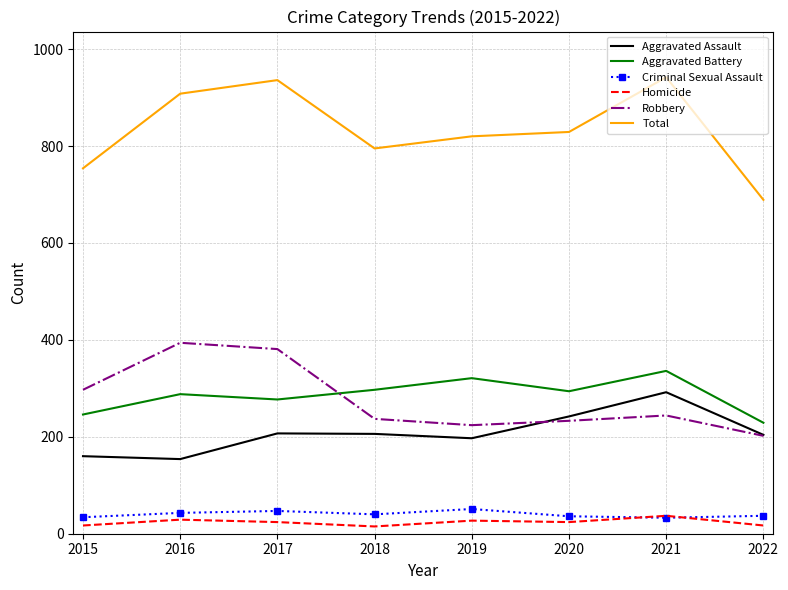

Which series has the largest total across all categories?

Total